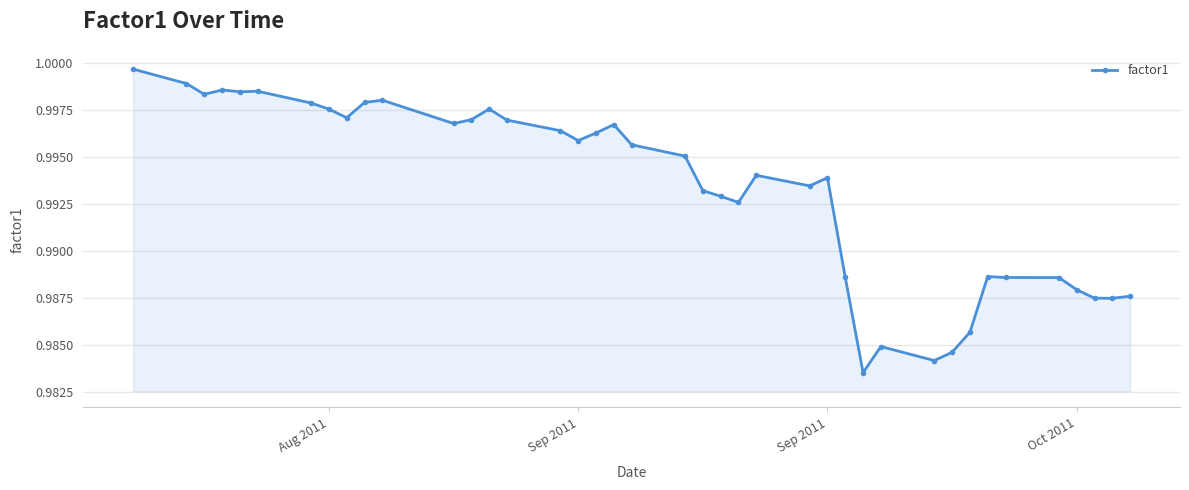

True or false: the data has more than 2 interior local peaks.

True